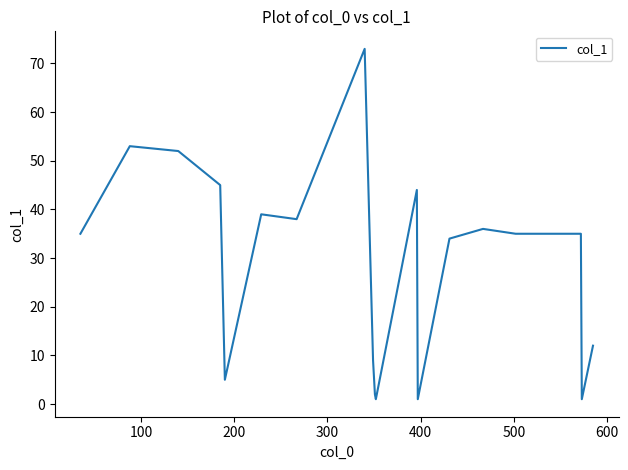

What is the greatest value displayed?

73